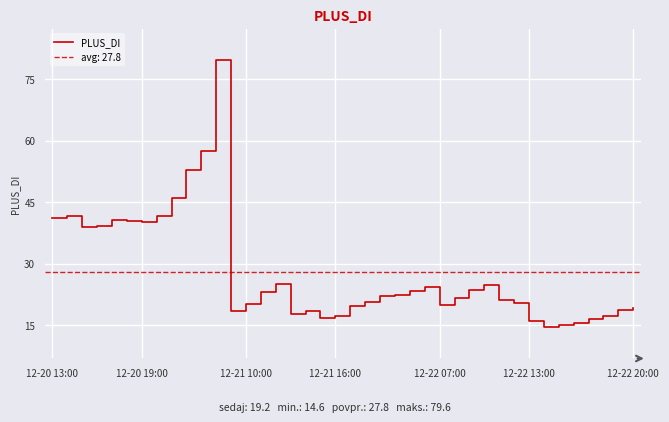

The value of PLUS_DI at 12-22 20:00 is 19.2. True or false?

True